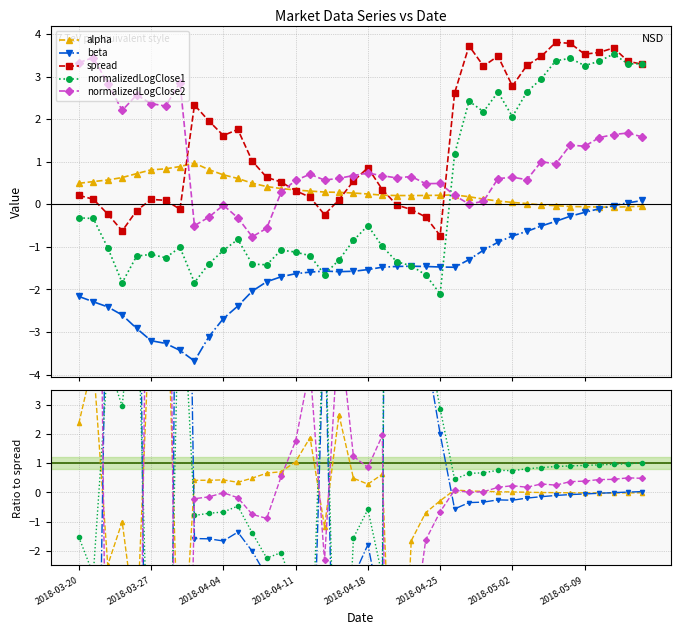

What is the sum of the spread values at 2018-05-02 and 2018-03-27?

2.9